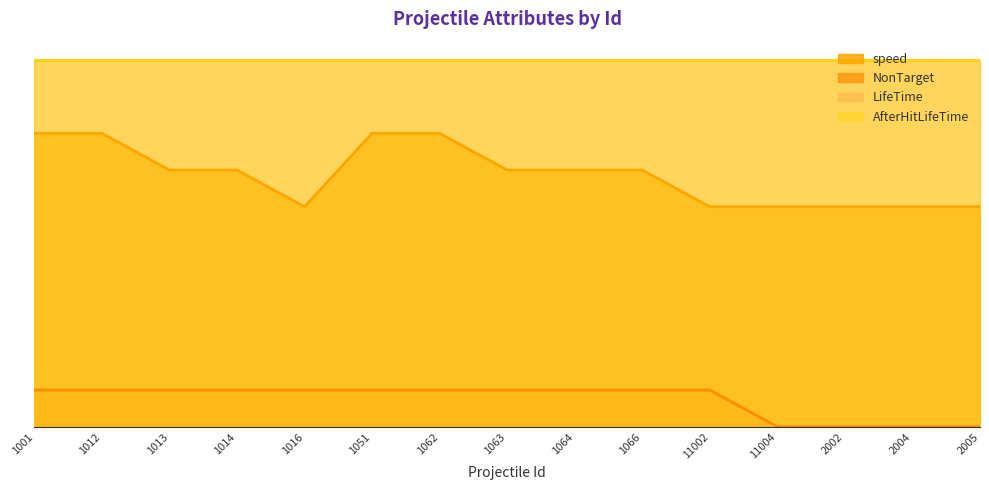

Count the NonTarget values in the range 0 to 1.

15